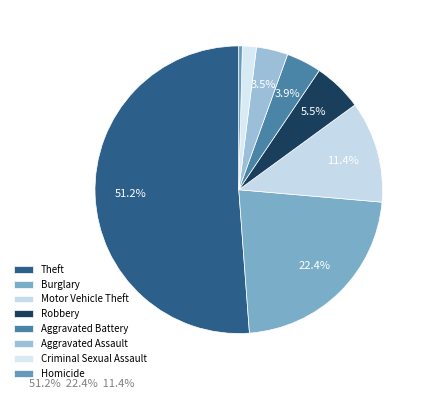

What percentage is the Robbery slice, to the nearest percent?

6%